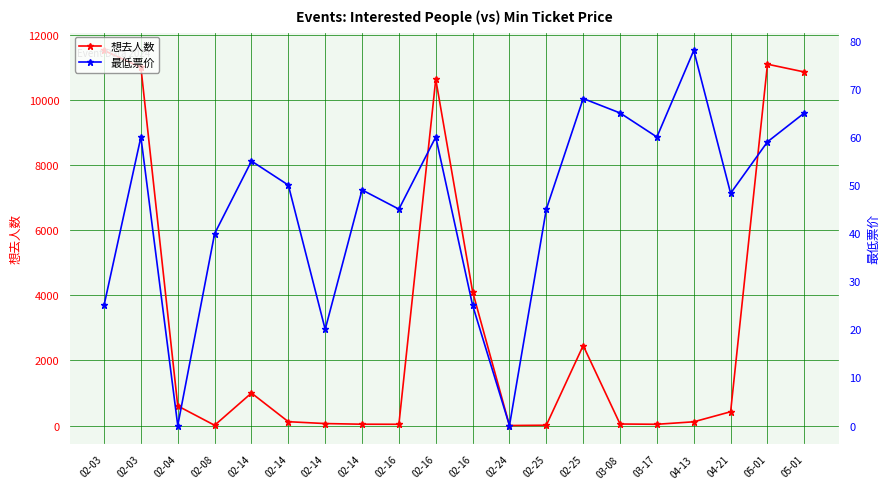

What are all the series names shown in the legend?

想去人数, 最低票价